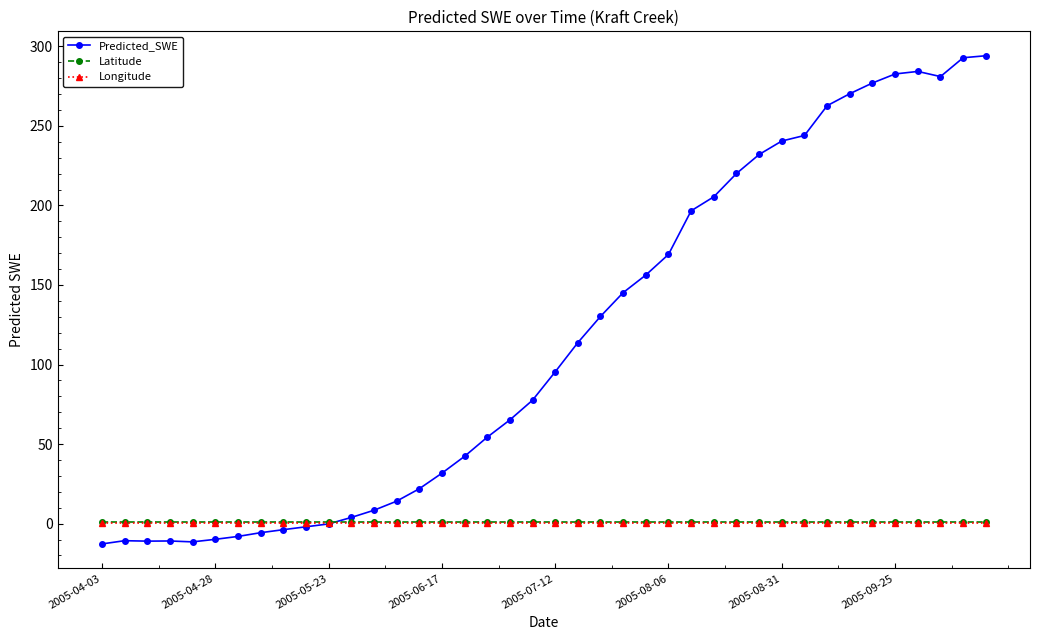

Which series has the largest total across all categories?

Predicted_SWE